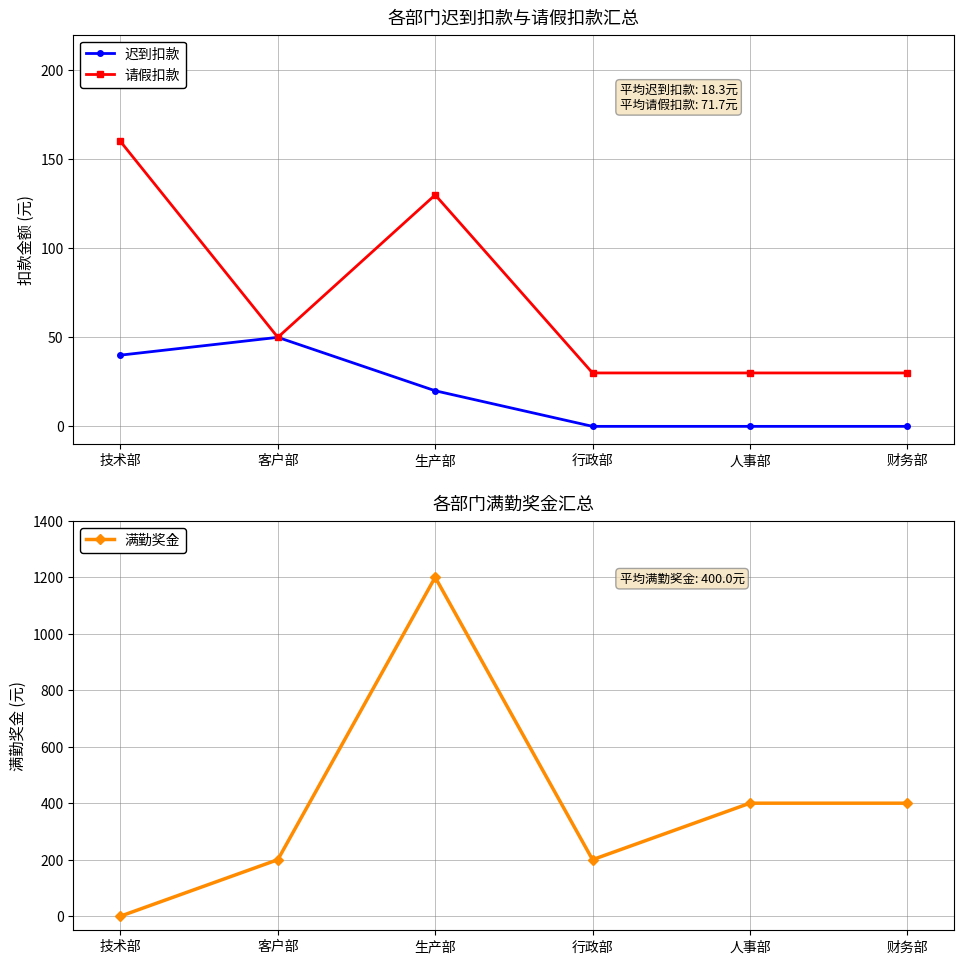

Reading left to right, transcribe all the data shown in this chart.

迟到扣款: 40	50	20	0	0	0
请假扣款: 160	50	130	30	30	30
满勤奖金: 0	200	1200	200	400	400